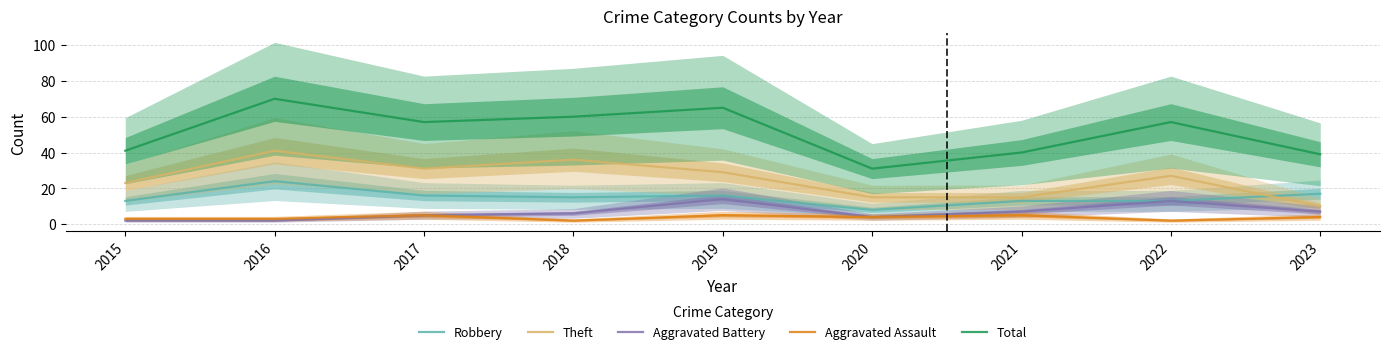

Reading right to left, extract all data points from this chart.

Robbery: 2023=17	2022=13	2021=13	2020=8	2019=16	2018=15	2017=16	2016=24	2015=13
Theft: 2023=10	2022=27	2021=15	2020=15	2019=29	2018=36	2017=31	2016=41	2015=23
Aggravated Battery: 2023=7	2022=13	2021=7	2020=4	2019=14	2018=6	2017=5	2016=2	2015=2
Aggravated Assault: 2023=4	2022=2	2021=5	2020=4	2019=5	2018=2	2017=5	2016=3	2015=3
Total: 2023=39	2022=57	2021=40	2020=31	2019=65	2018=60	2017=57	2016=70	2015=41